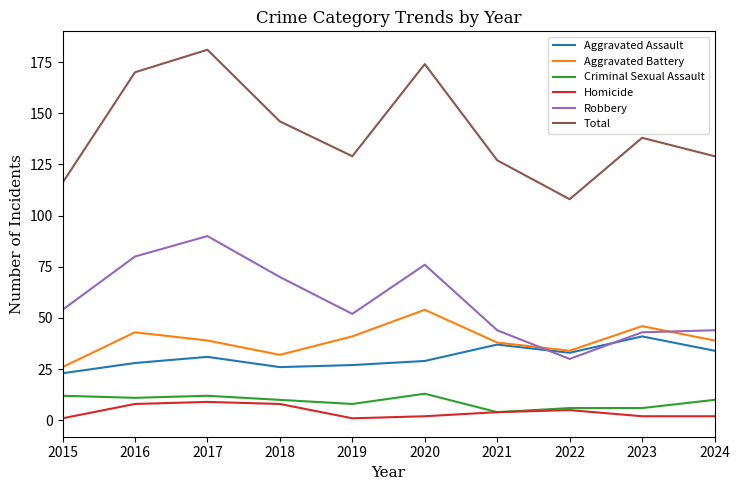

True or false: Aggravated Battery and Robbery intersect in this chart.

True